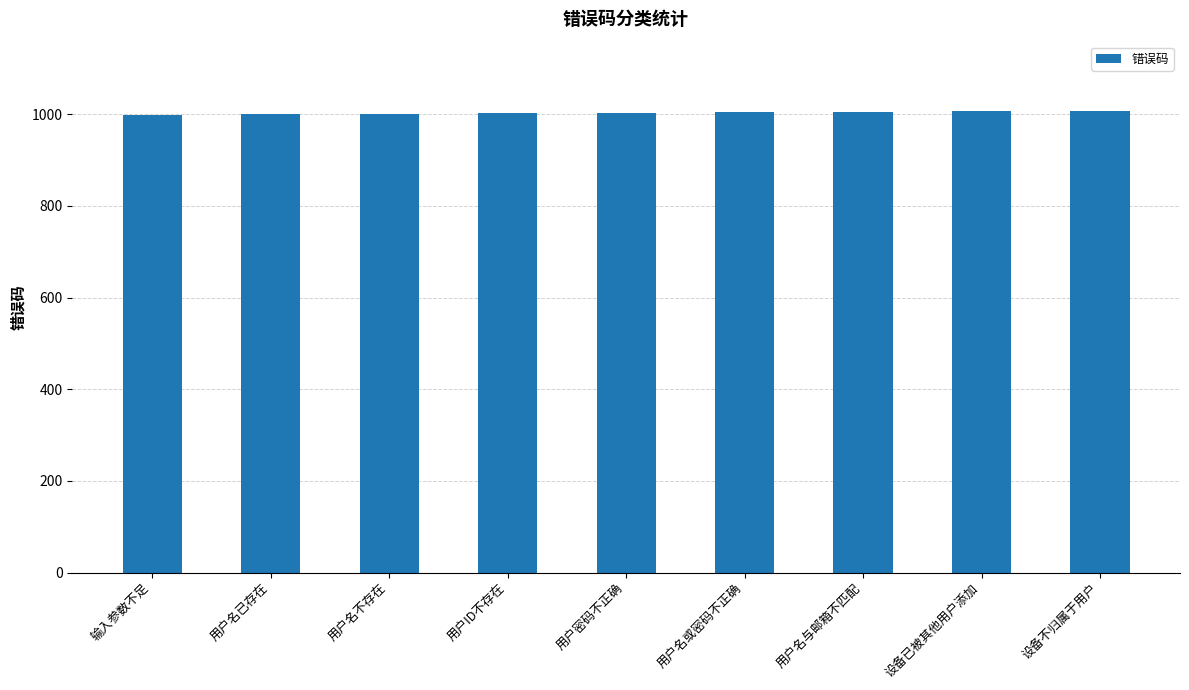

What position from the right is 输入参数不足?

9